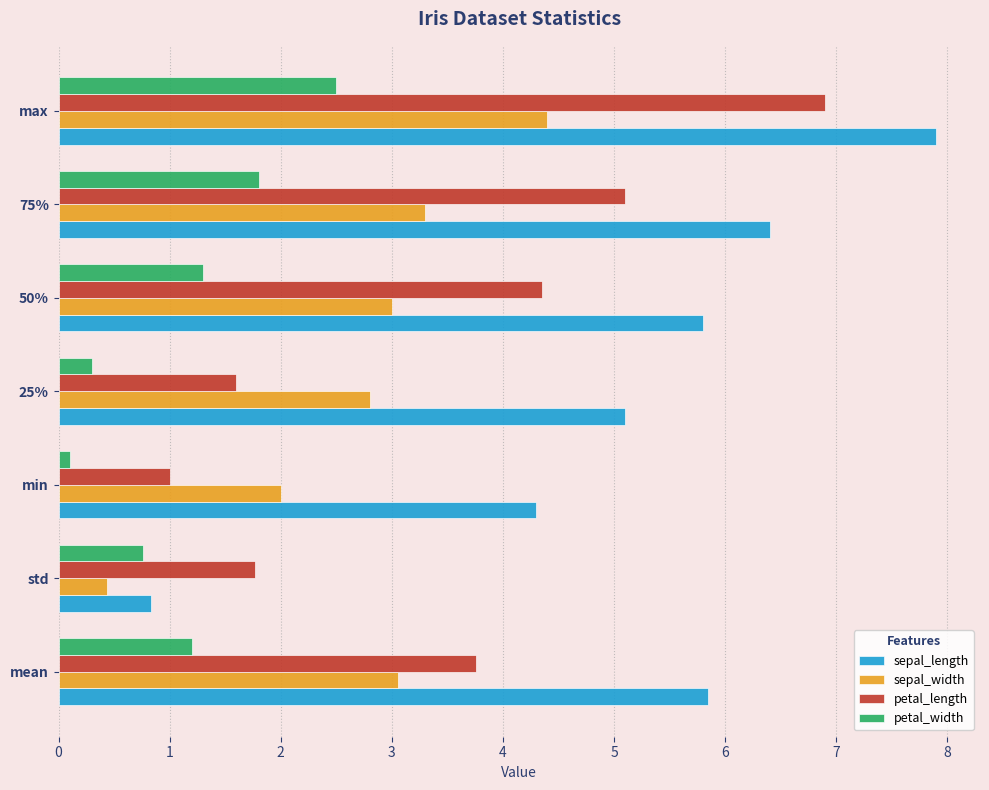

The value of sepal_width at std is 0.4. True or false?

True